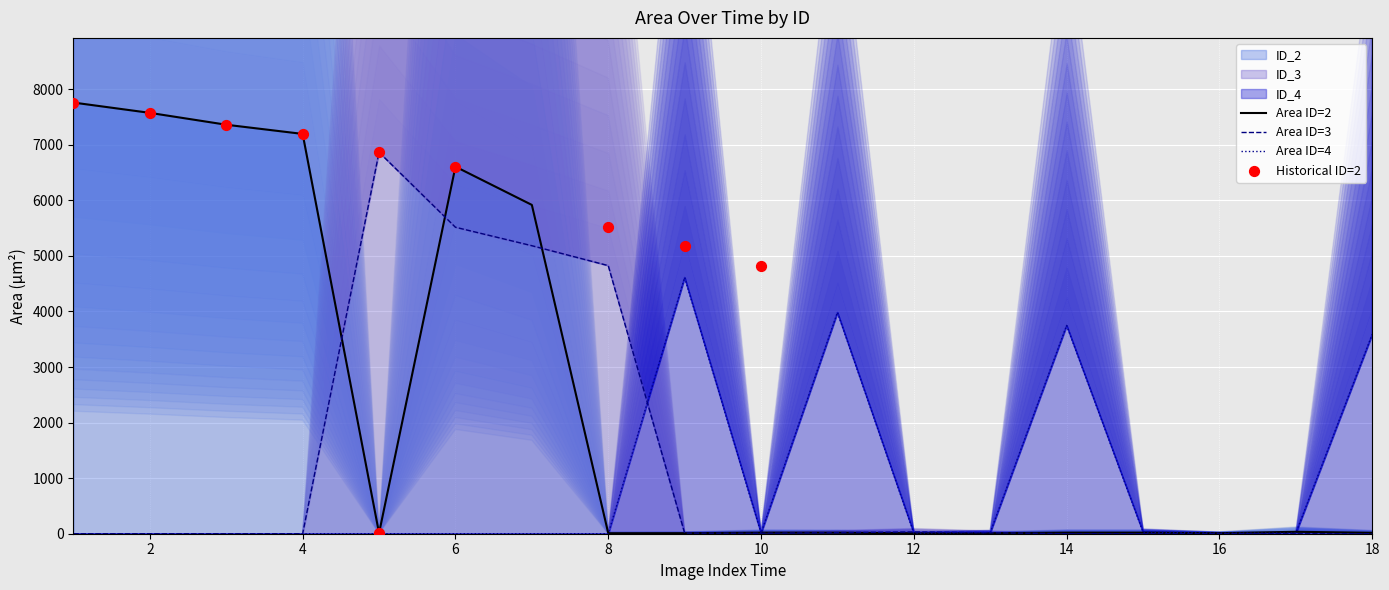

Which series contains the highest Y value?

ID_2